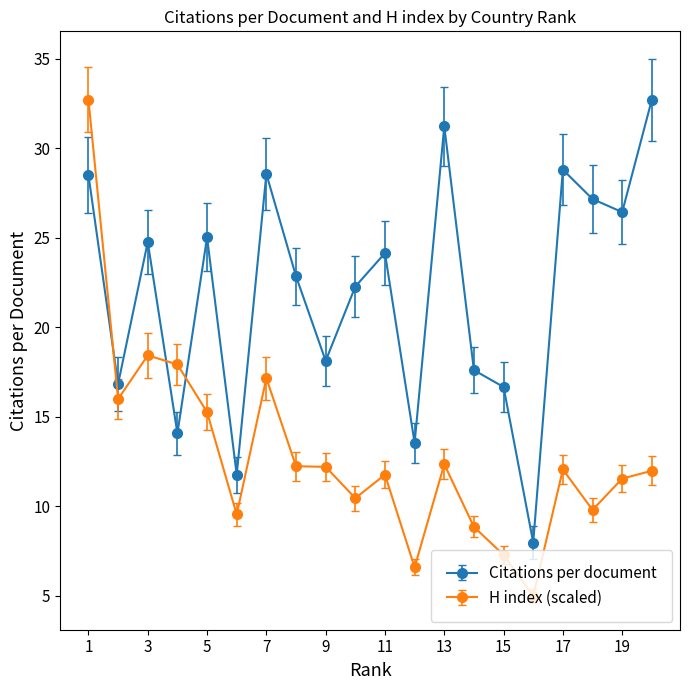

Is this an area chart (filled region under the line)?

No